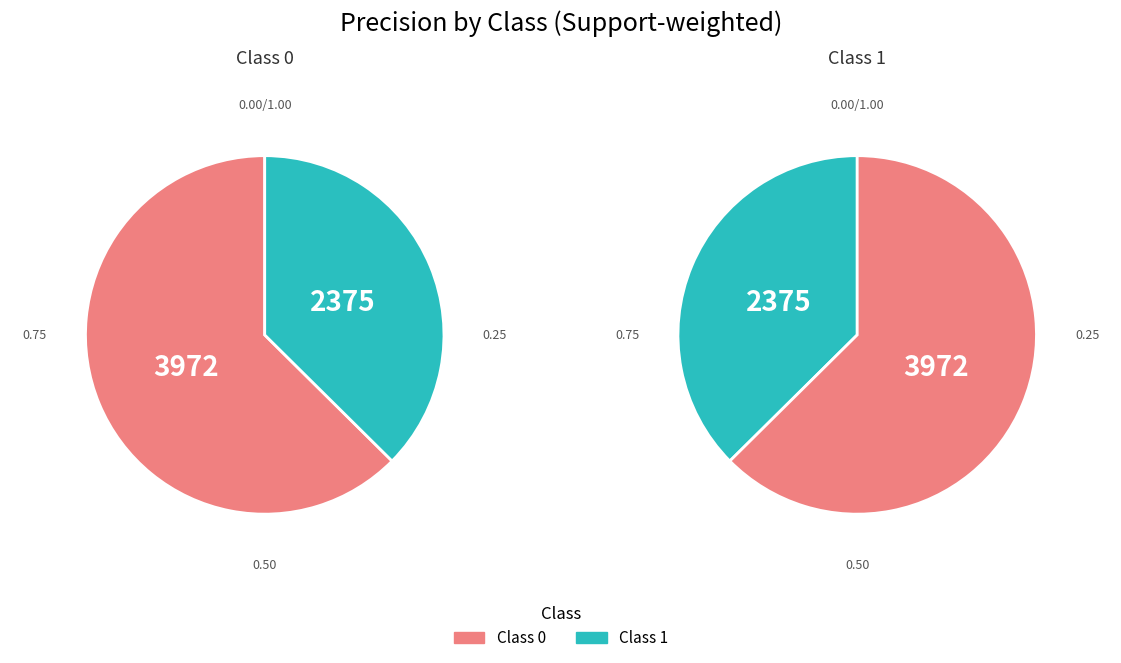

Does 1 represent more than half of the total?

No